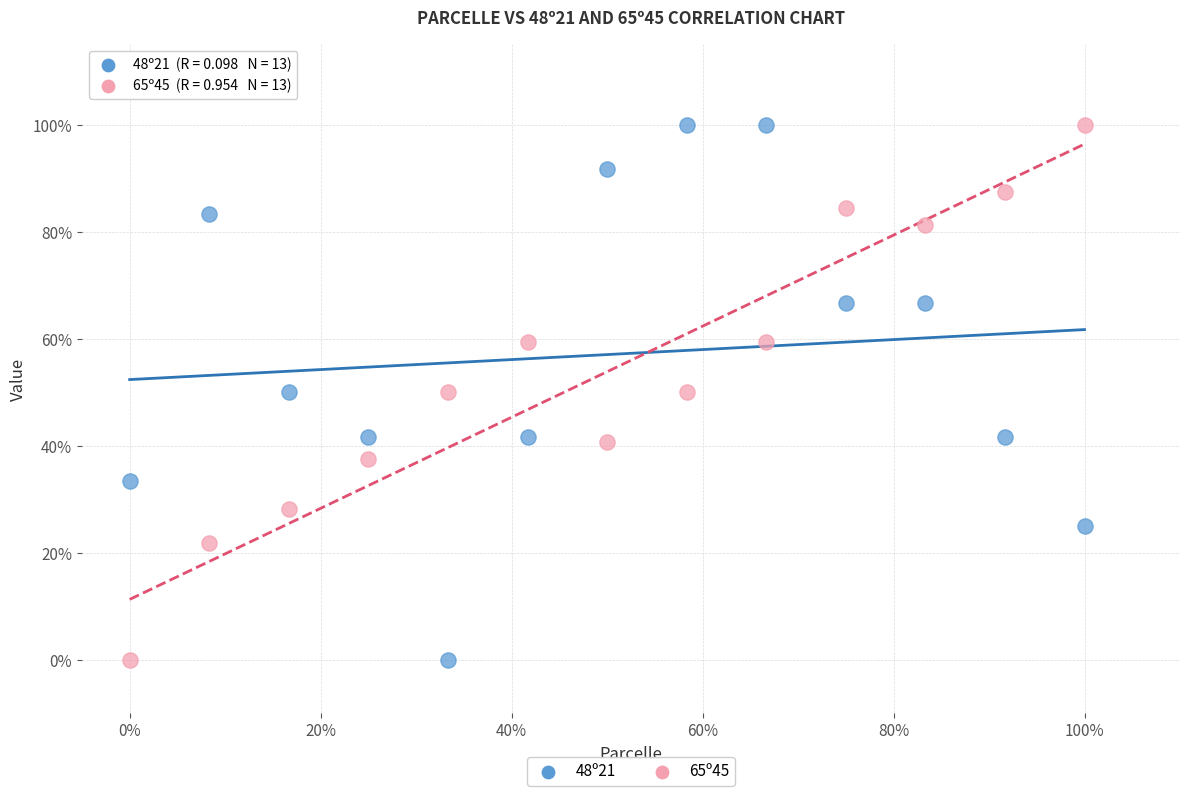

What are all the series names shown in the legend?

48º21, 65º45